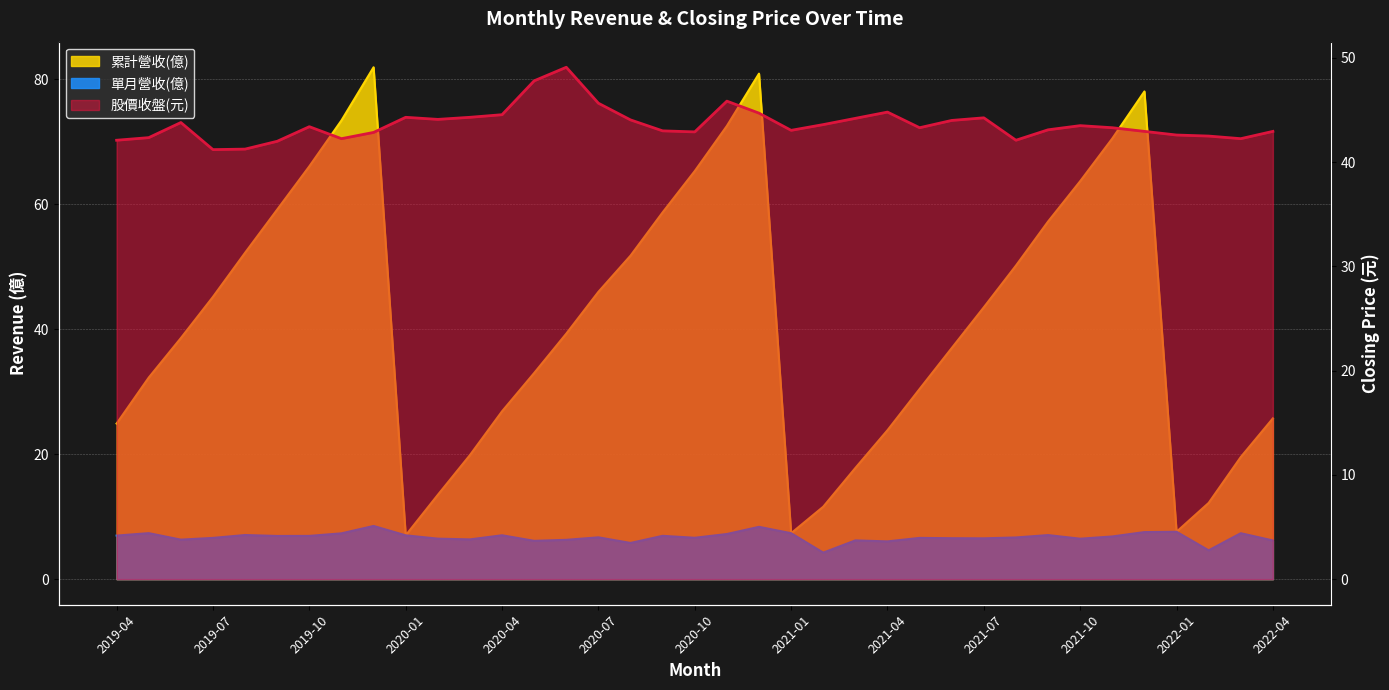

Between 22 and 17, which is larger?

22